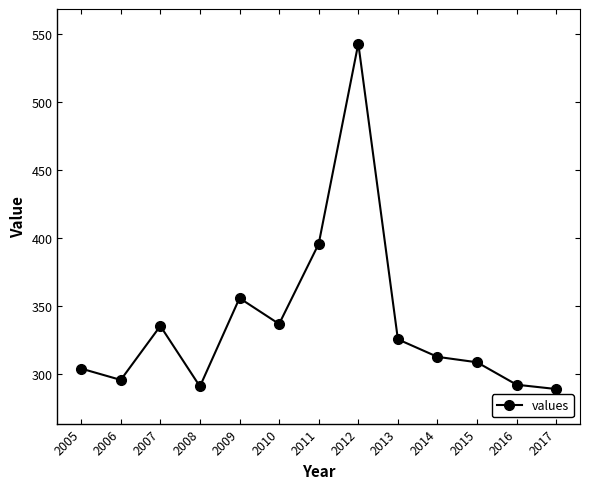

What is the difference between the maximum and minimum values?

254.3